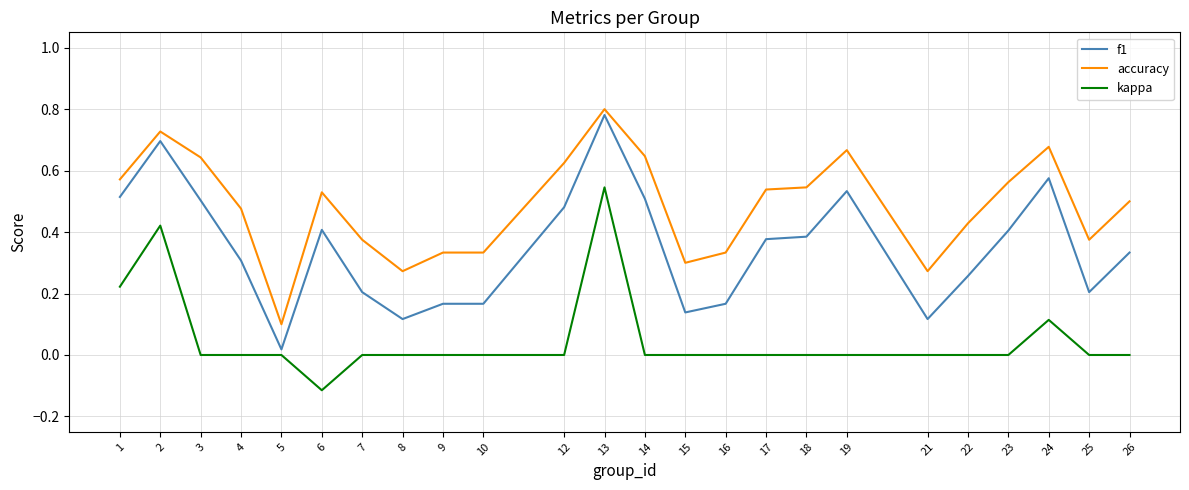

Between 12 and 22, which series saw the biggest shift?

f1